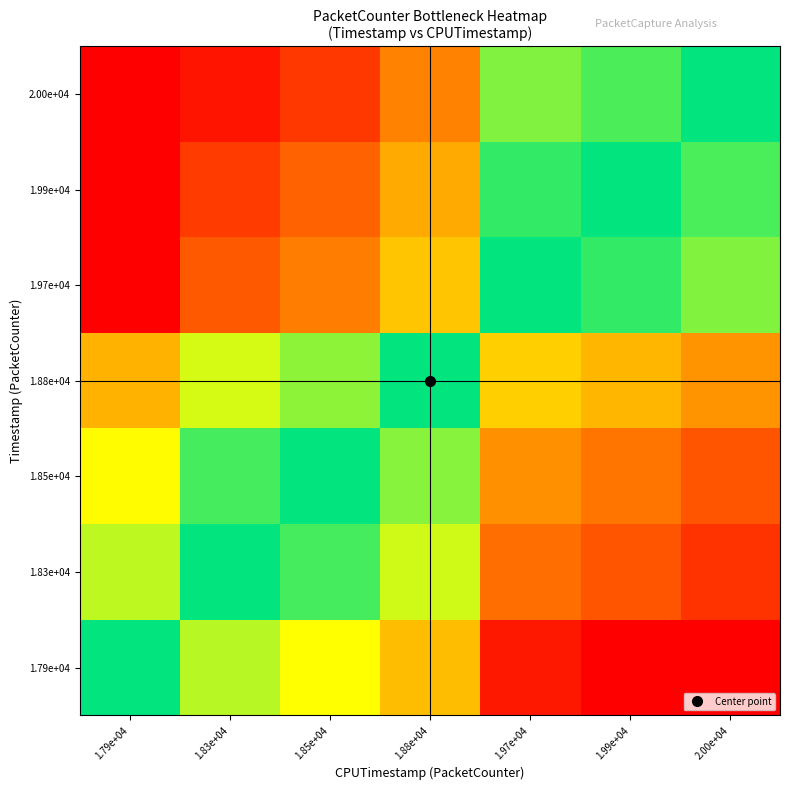

At which category is the sum across all series the highest?

1.79e+04